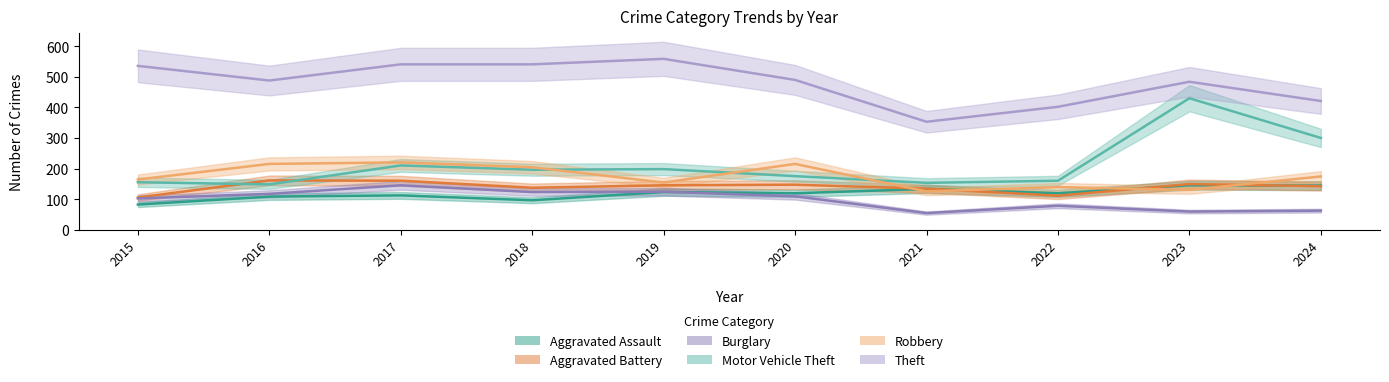

The Aggravated Battery series shows 212 at 2024. True or false?

False